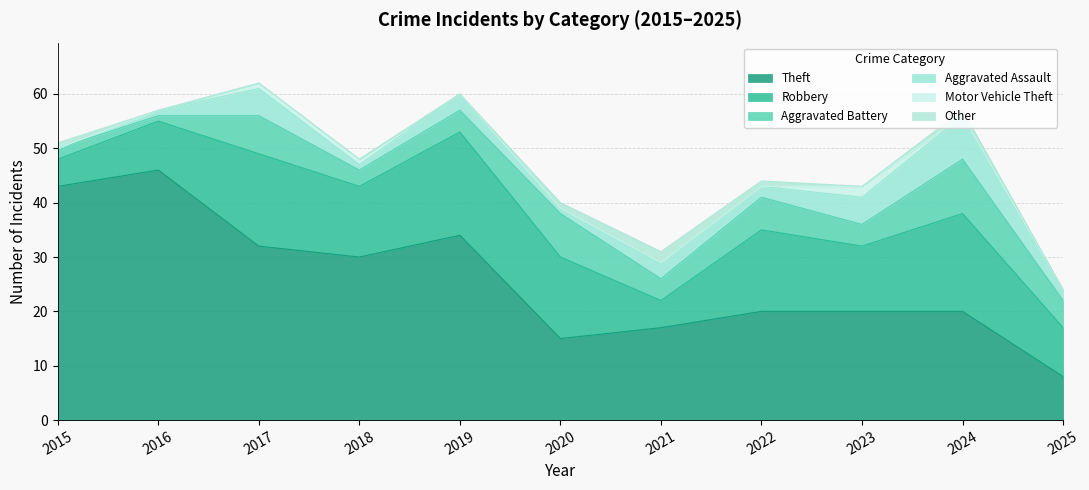

What is the sum of the Theft values at 2015 and 2021?

60